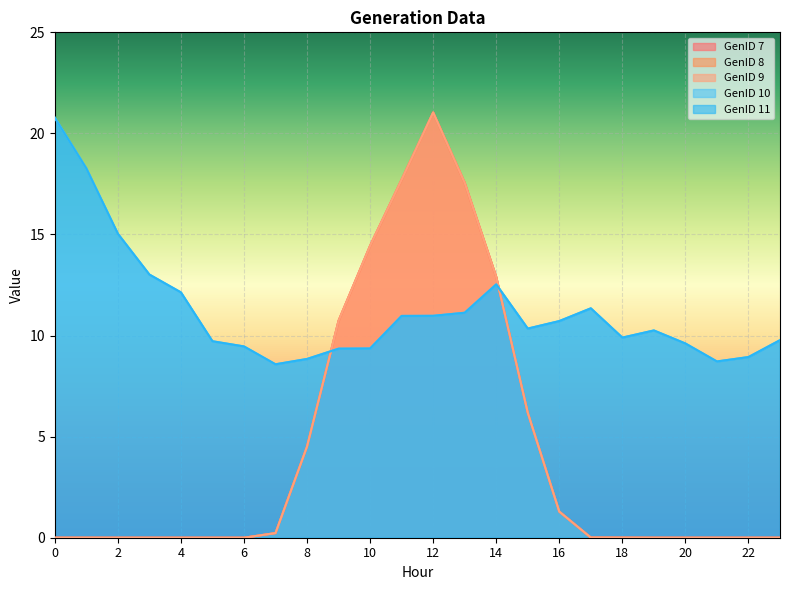

How many times do GenID 9 and GenID 10 cross each other?

2